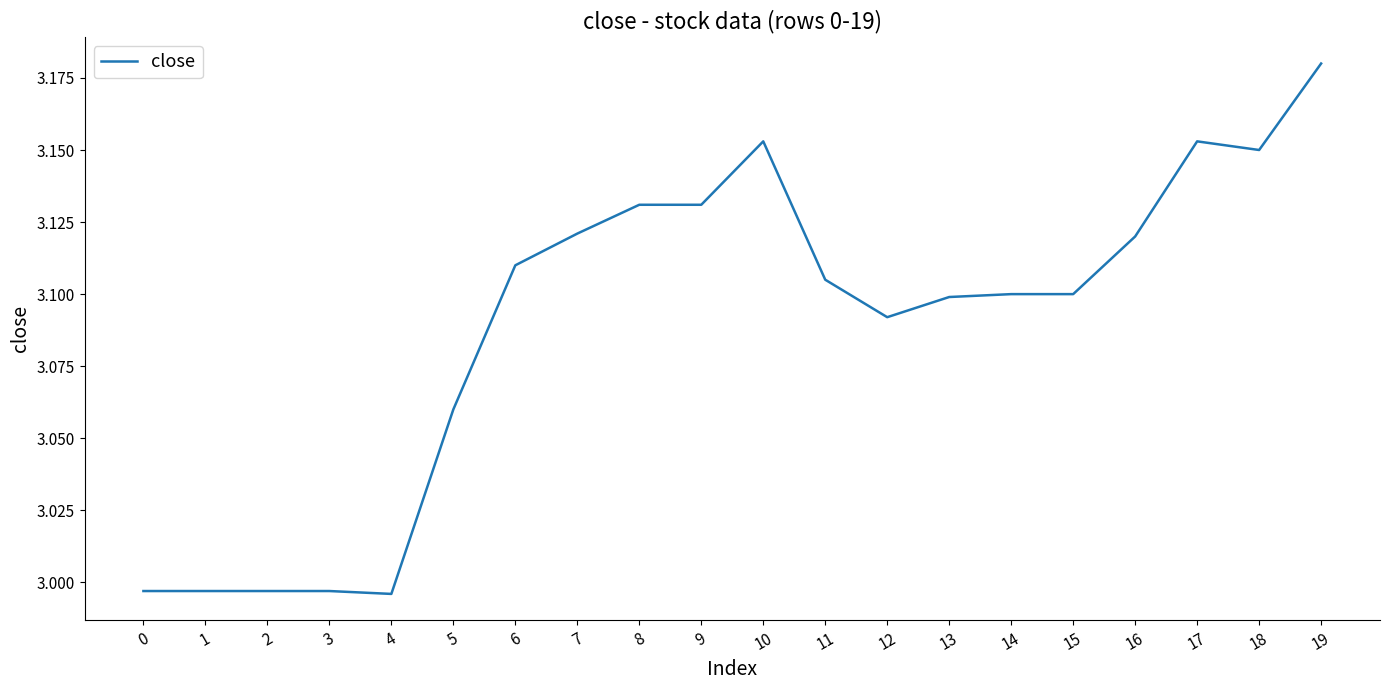

Is it true that the value at 1 is 4.1?

False